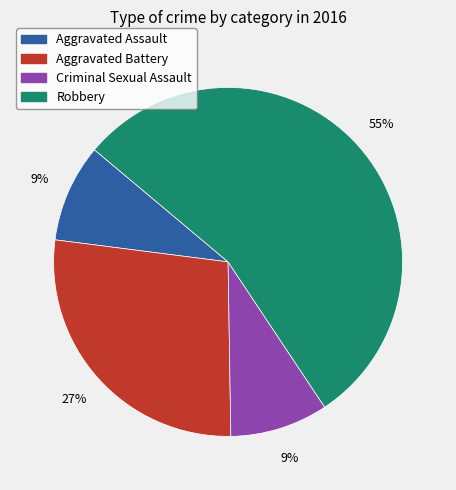

Count the number of slices in the pie.

4